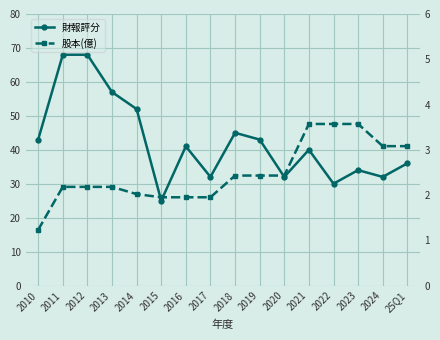

At how many categories does at least one series exceed 8?

16